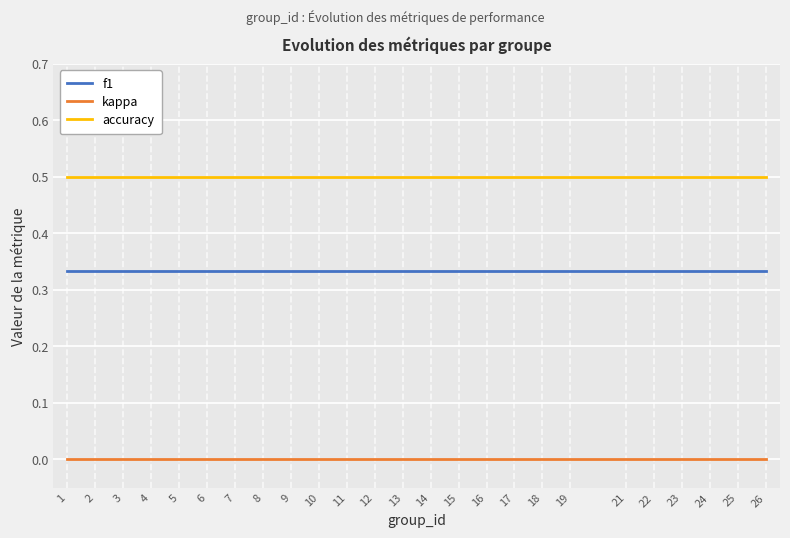

What are all the series names shown in the legend?

f1, kappa, accuracy